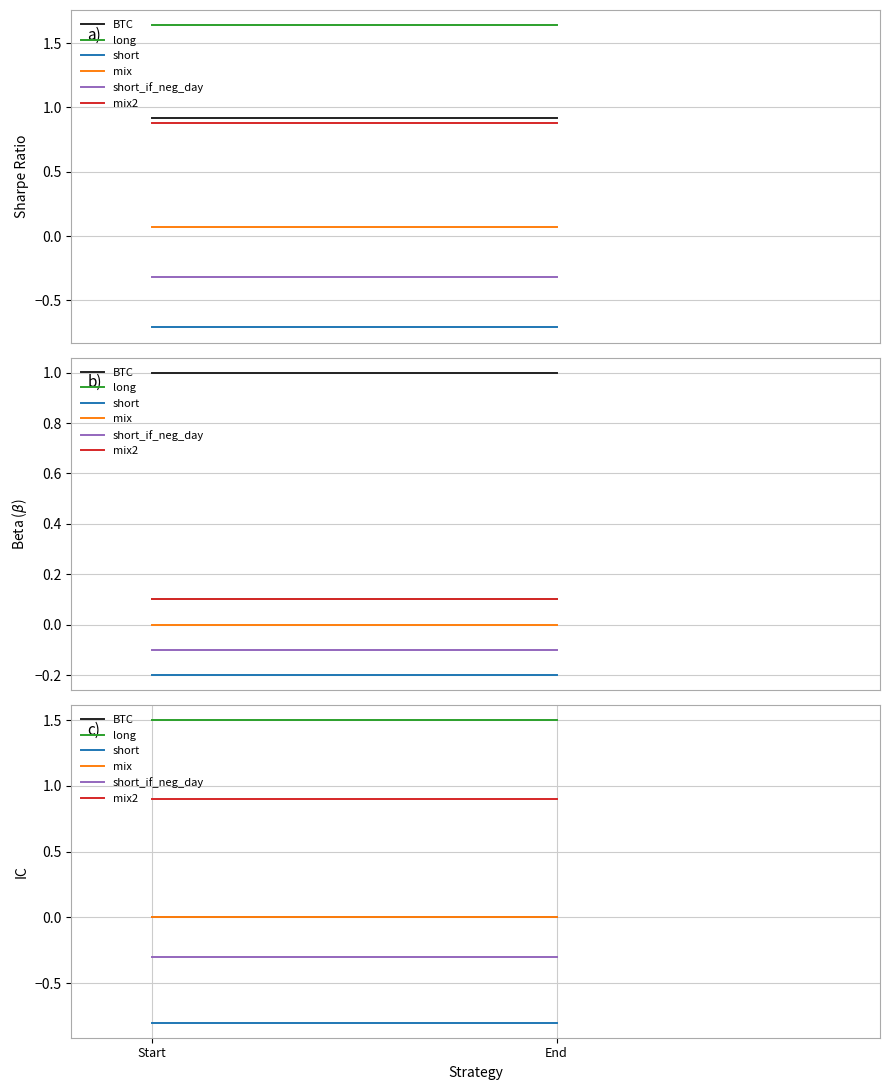

The mix2 series shows 0.9 at Start. True or false?

True